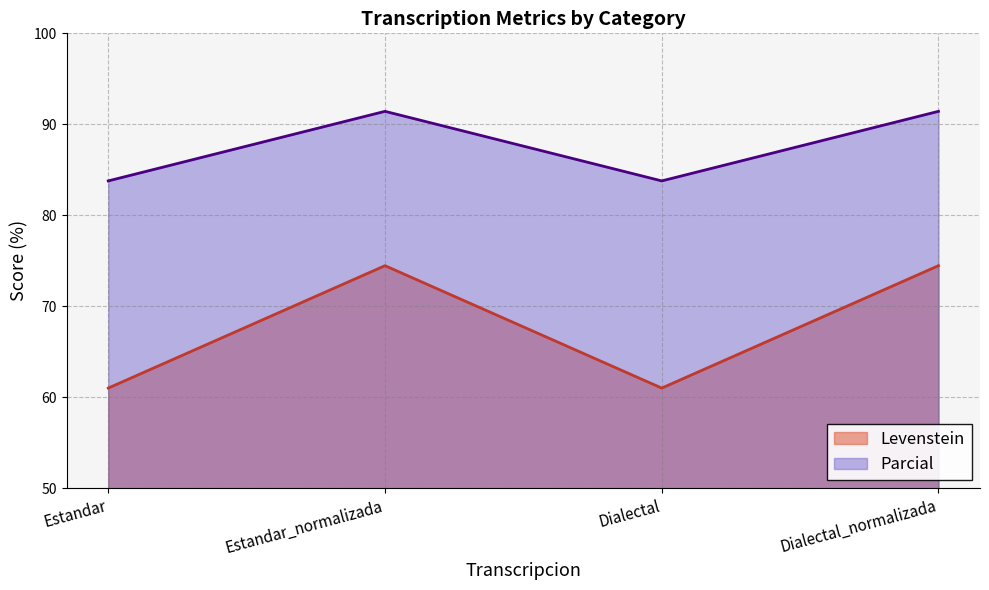

How many lines are shown in the chart?

2